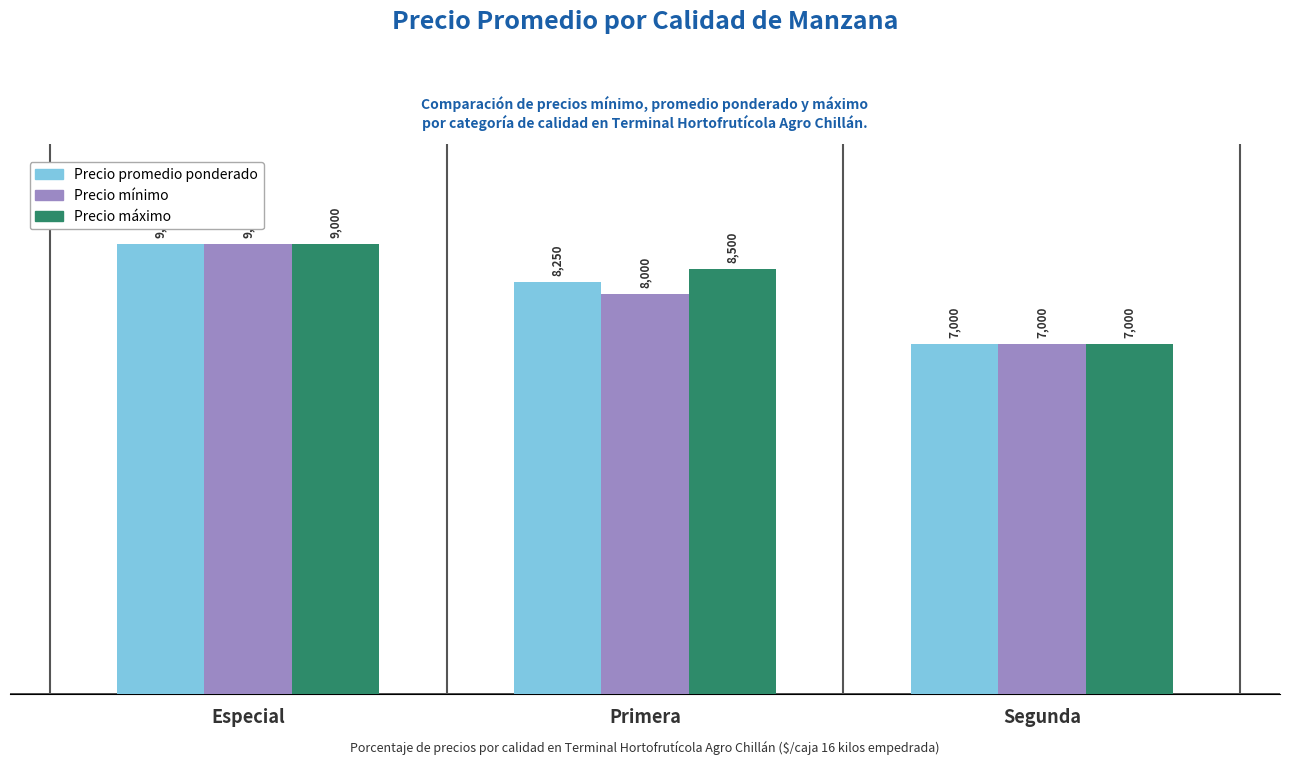

Which category has the lowest value across all series?

Segunda